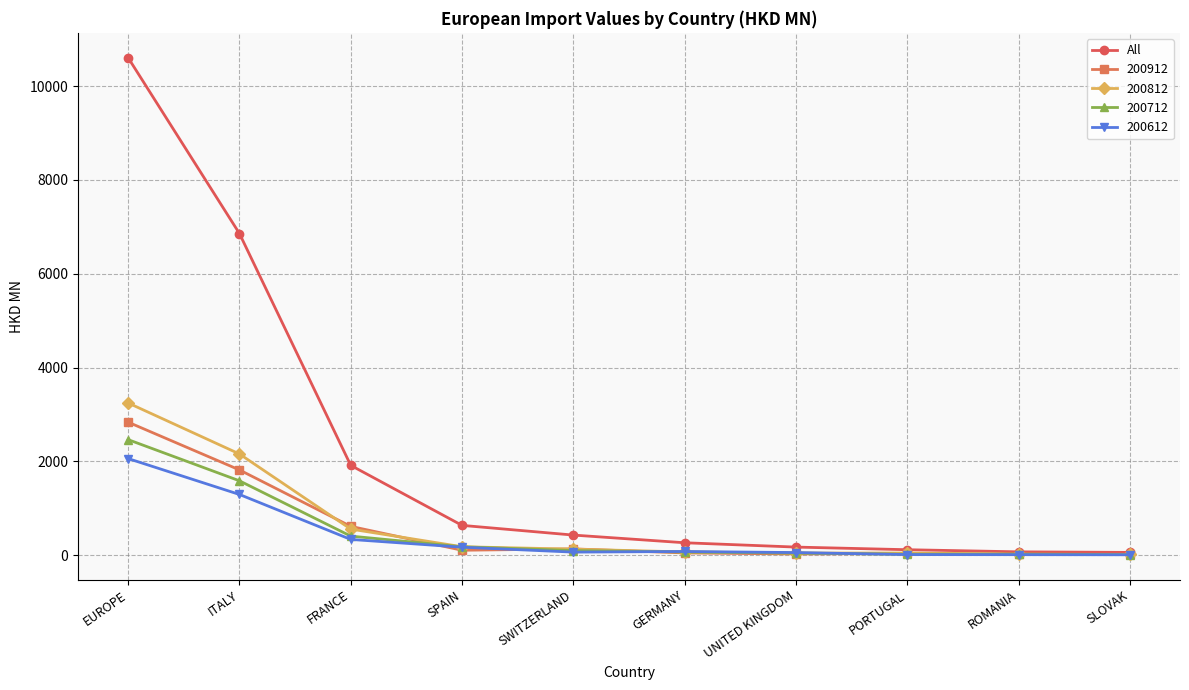

Which category has the highest value across all series?

EUROPE